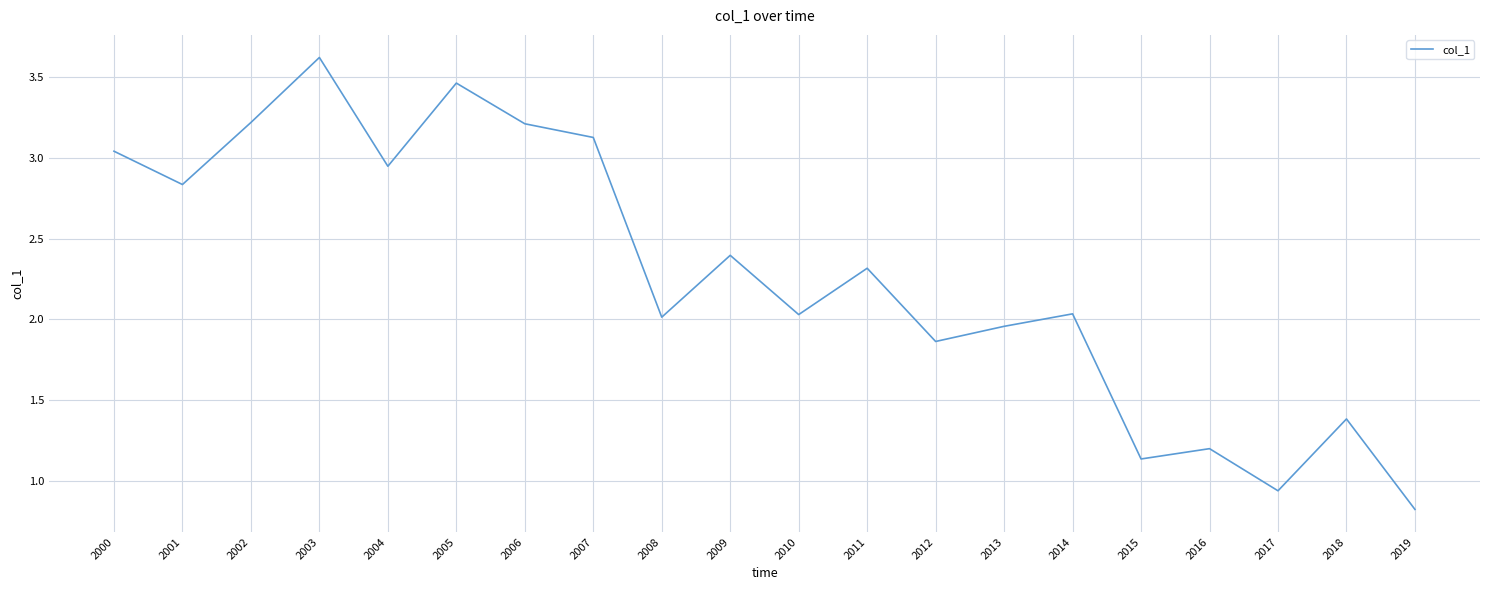

How many interior local peaks (higher than both neighbors) does the data have?

7